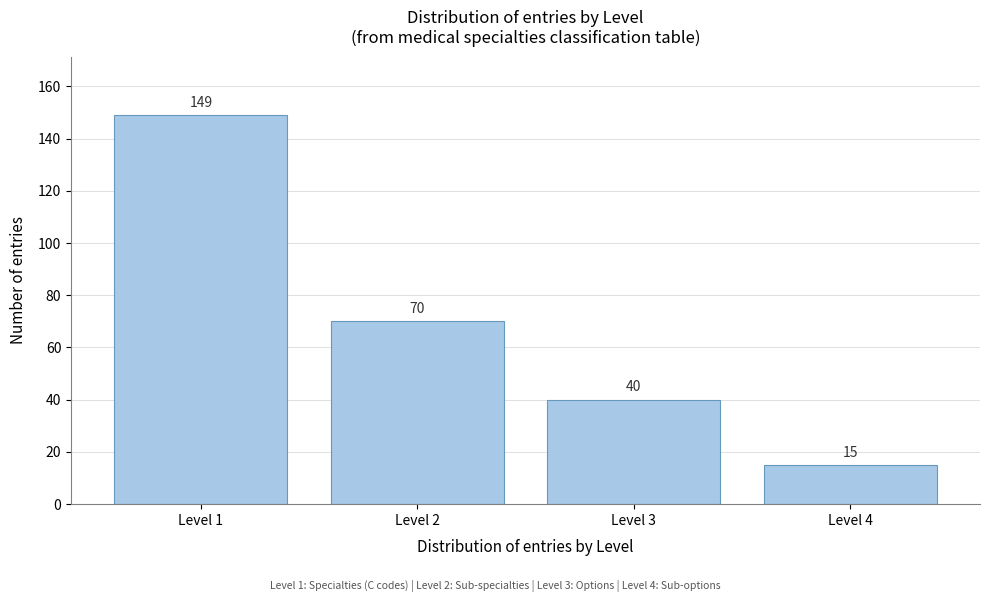

Reading left to right, transcribe all the data shown in this chart.

149	70	40	15